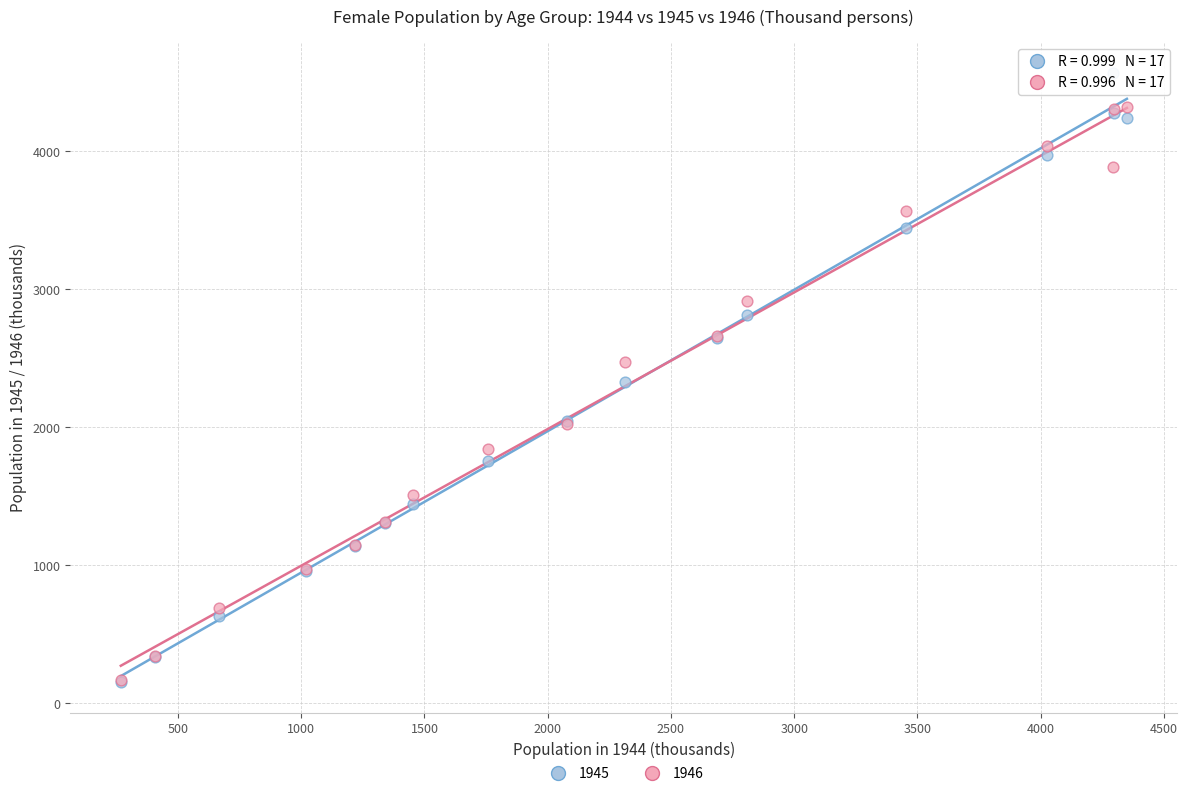

What are all the series names shown in the legend?

1945, 1946